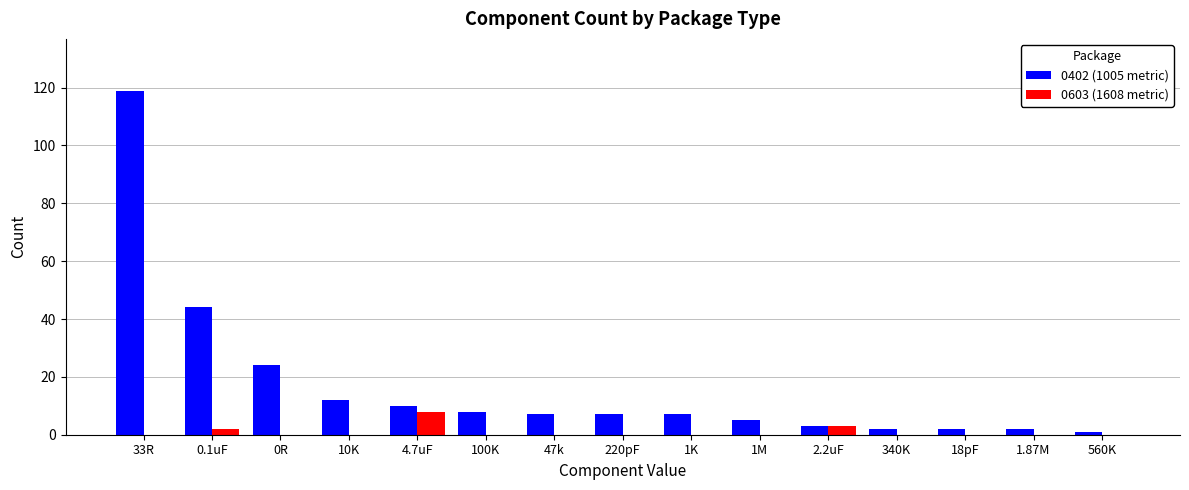

Between 33R and 1K, which series saw the biggest shift?

0402 (1005 metric)